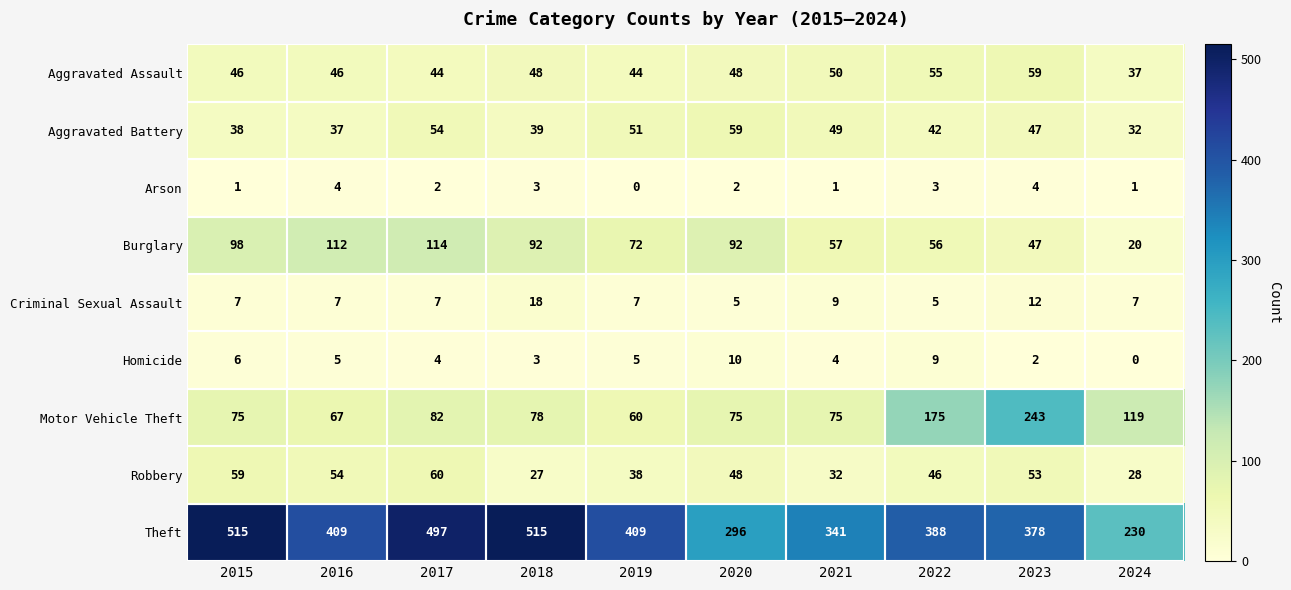

At which category is the sum across all series the highest?

2017